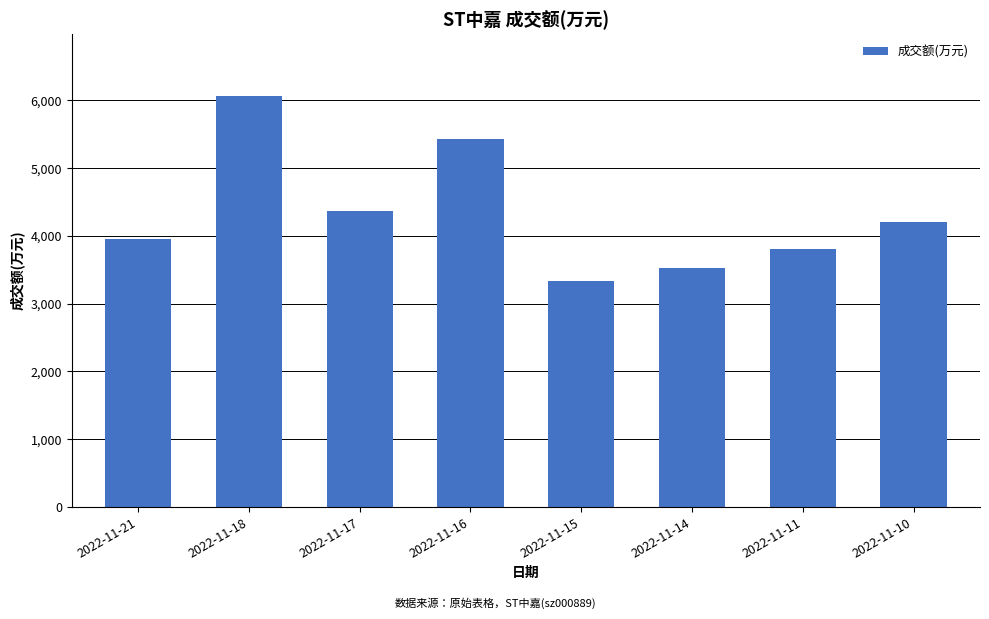

Rank the categories by value from highest to lowest.

2022-11-18, 2022-11-16, 2022-11-17, 2022-11-10, 2022-11-21, 2022-11-11, 2022-11-14, 2022-11-15